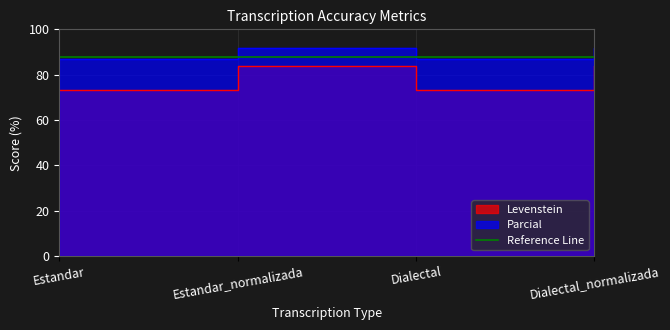

Between Estandar and Estandar_normalizada, which series saw the biggest shift?

Levenstein